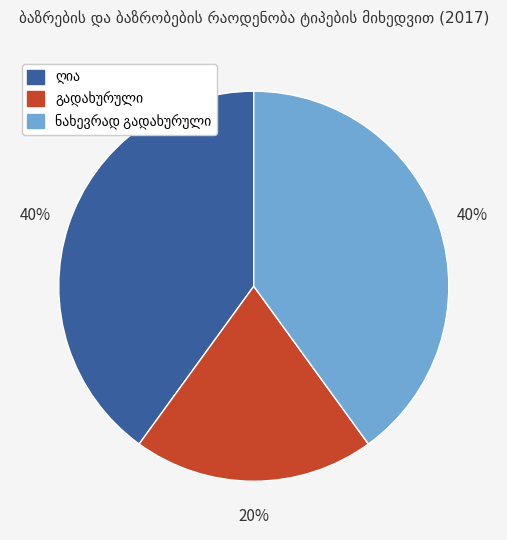

Is there a majority slice in this chart?

No